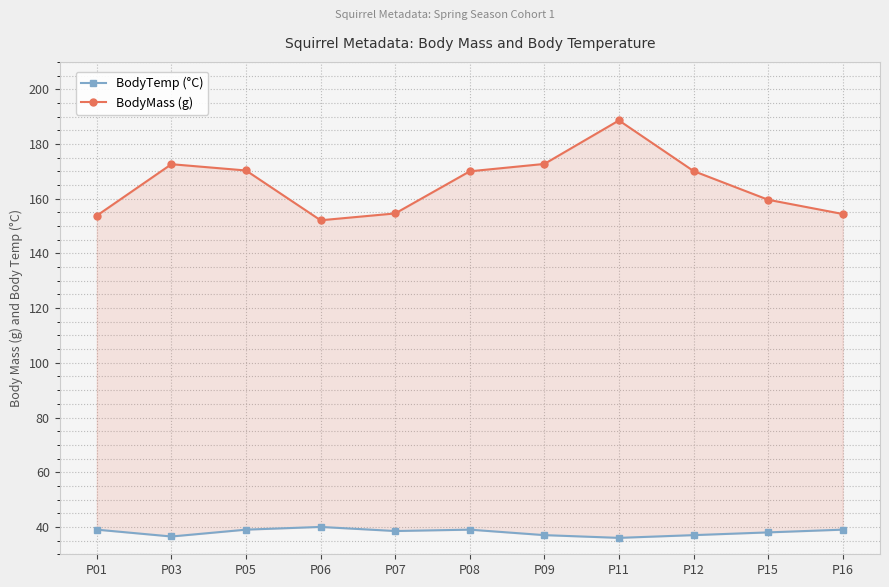

The value of BodyTemp (°C) at P16 is 39.0. True or false?

True